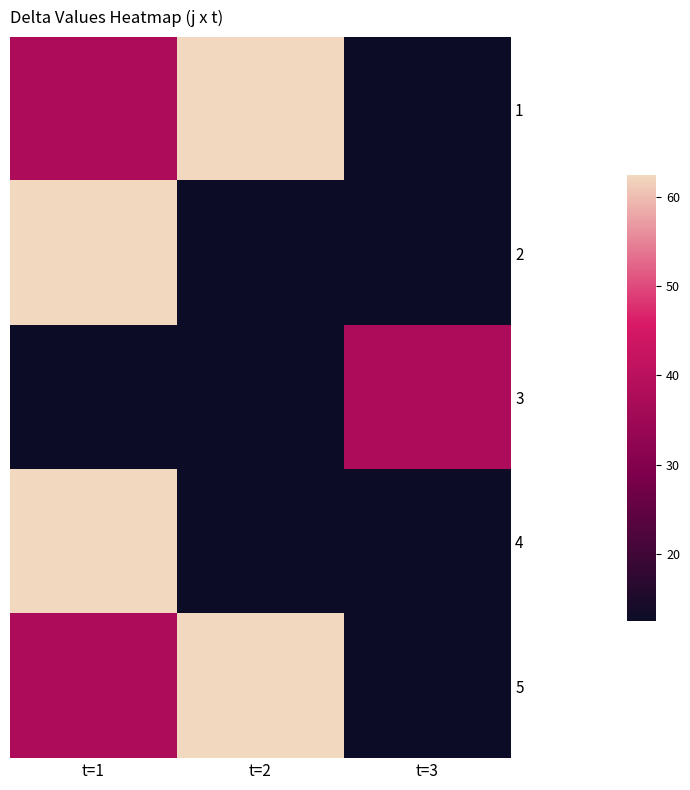

Count the number of data series in this chart.

5